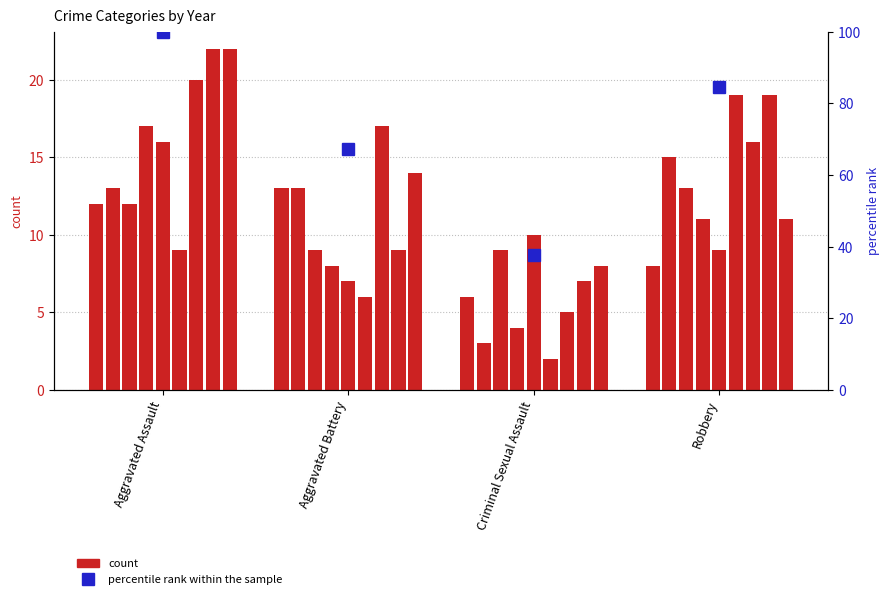

Reading left to right, transcribe all the data shown in this chart.

100.0	67.1	37.8	84.6